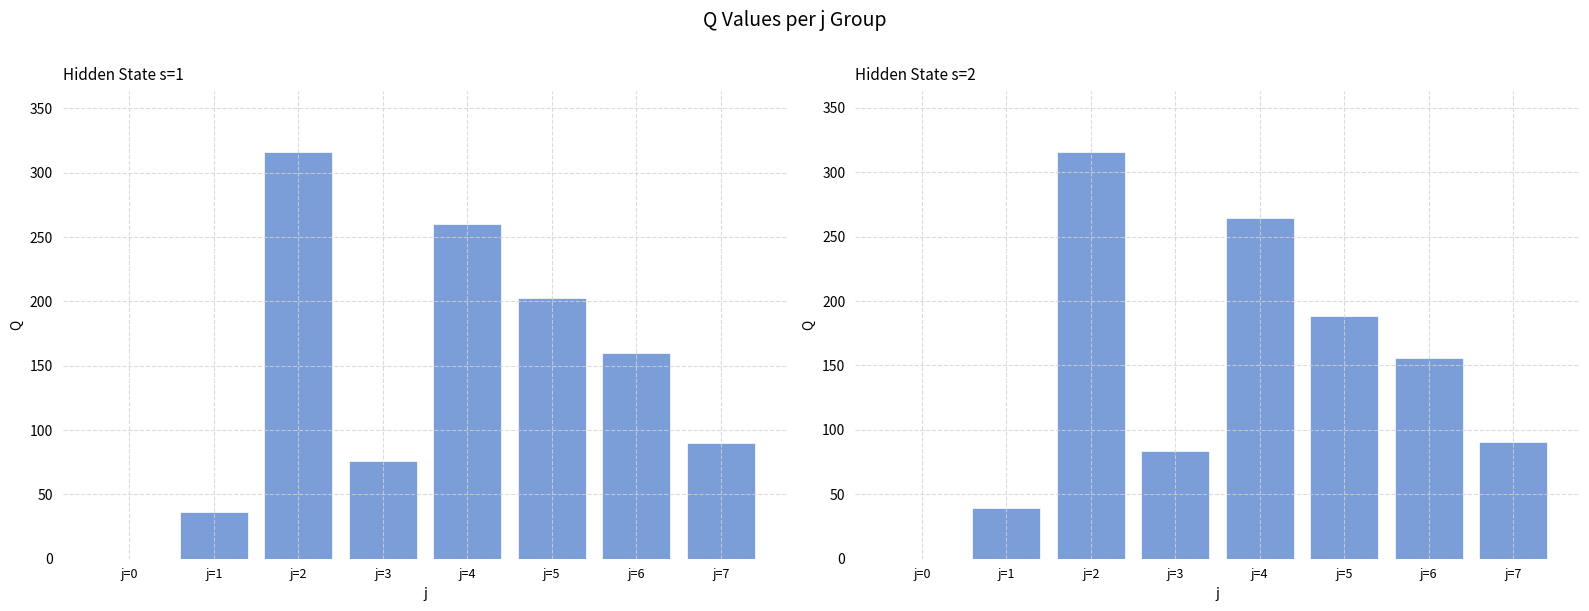

What is the average value of the s=1 series?

142.5